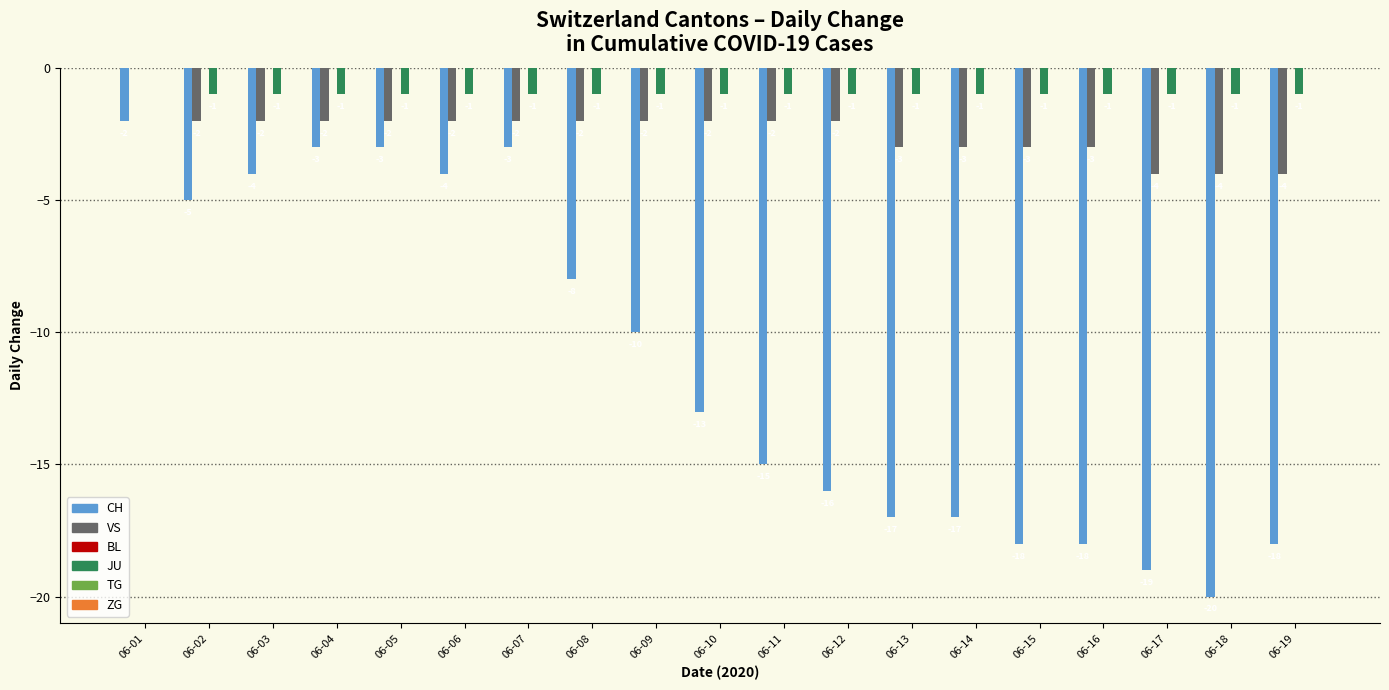

At which category is the sum across all series the highest?

06-01